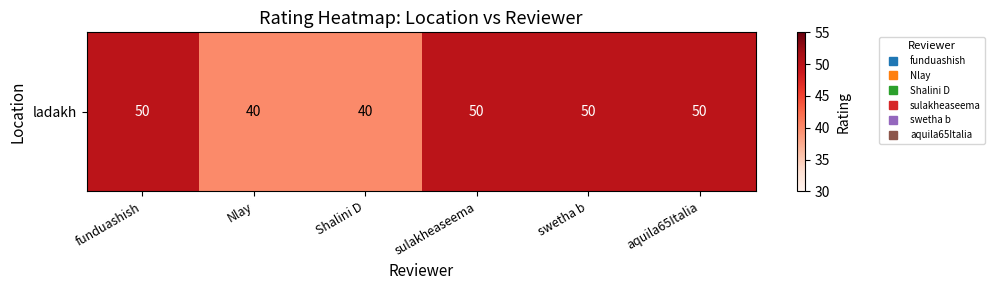

Which label corresponds to the largest value in the chart?

funduashish